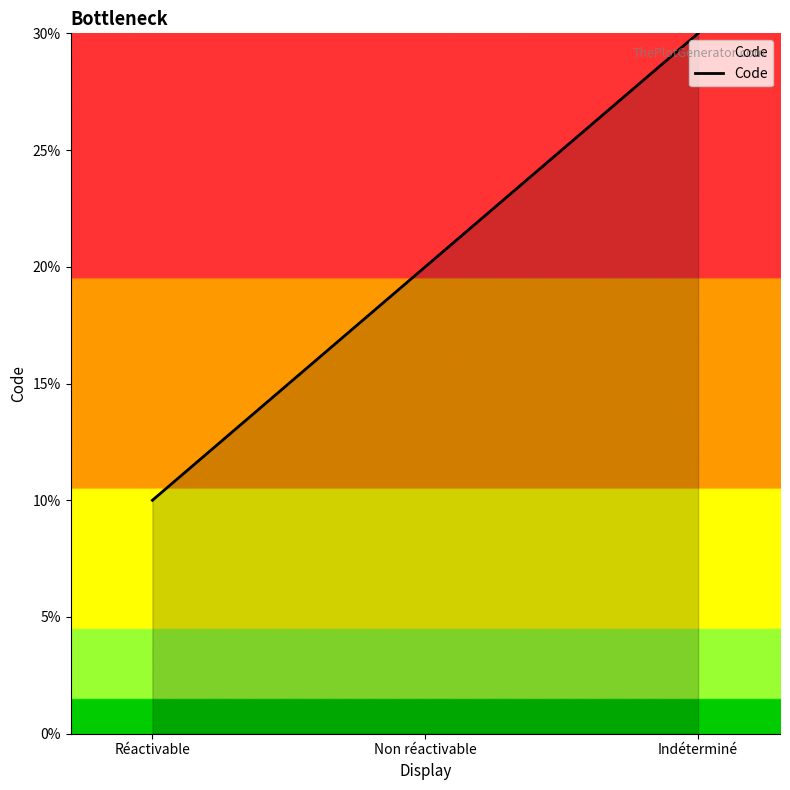

Does the chart have visible grid lines?

No